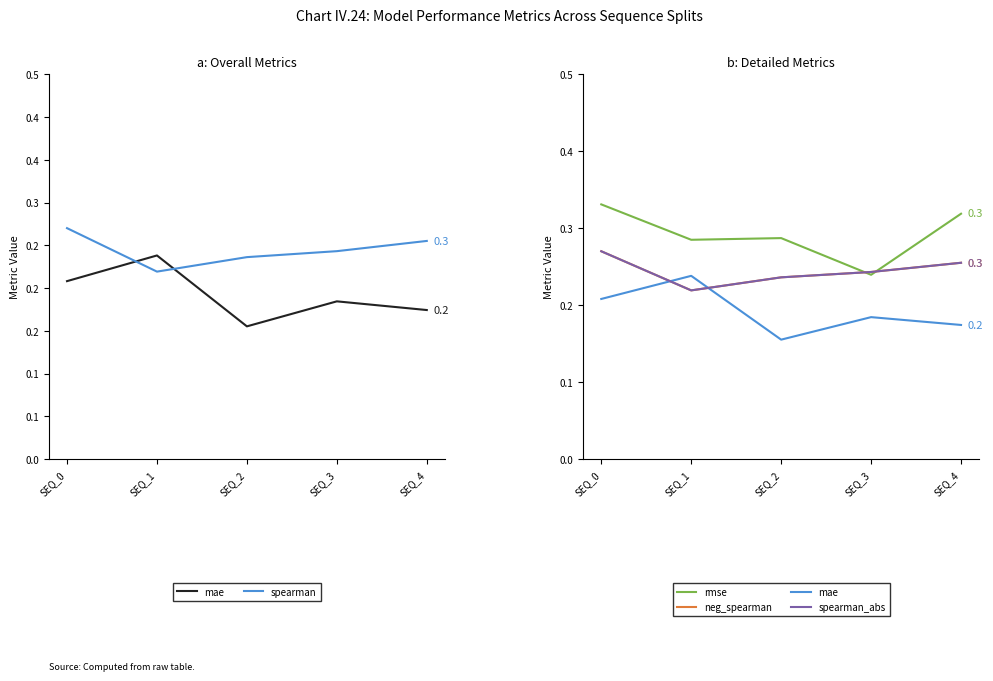

How many distinct data groups are displayed?

5